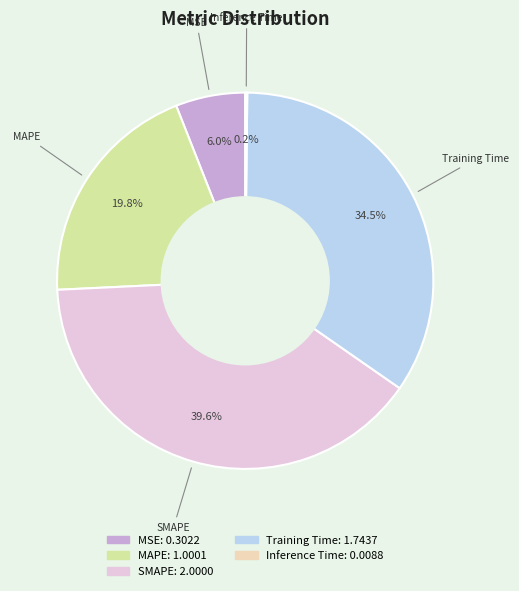

Is SMAPE the majority of the pie?

No